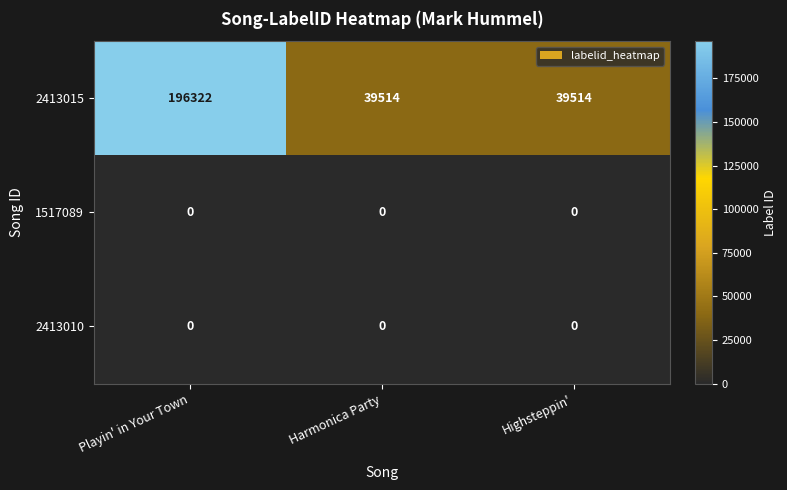

Is it true that 2413010 equals 0 at Playin' in Your Town?

True